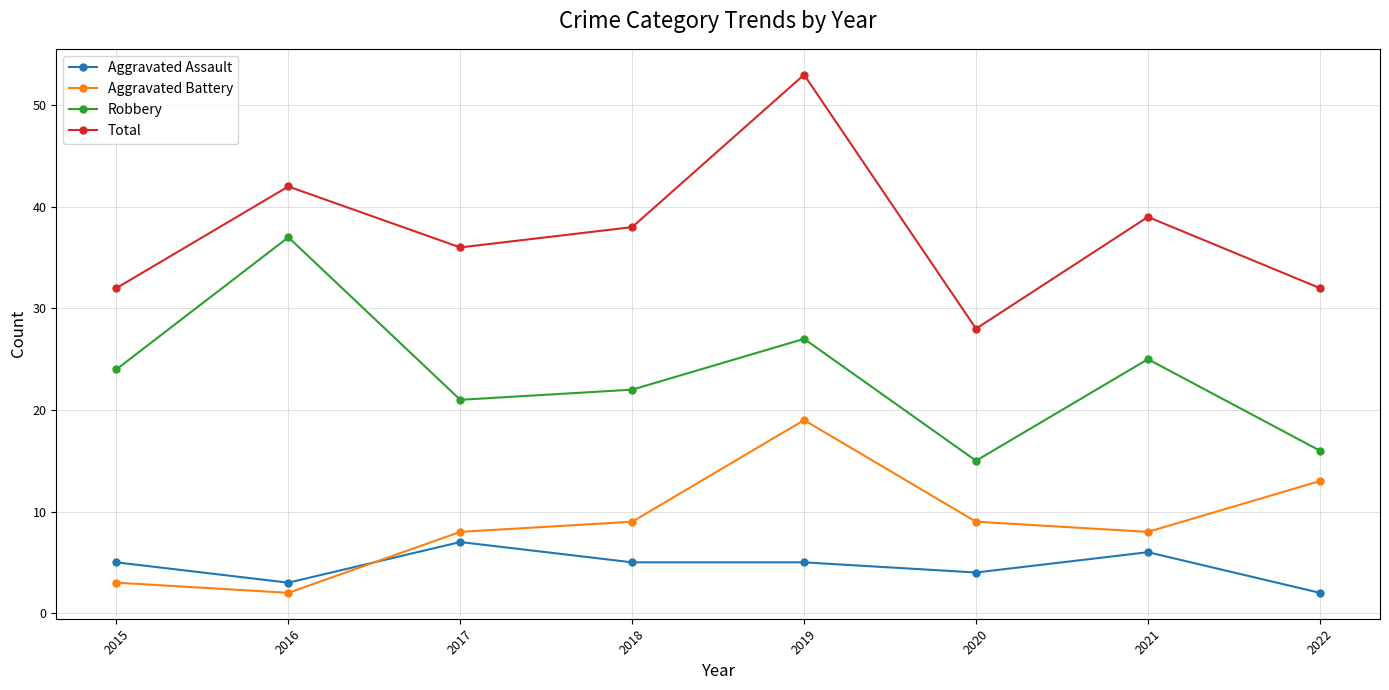

Count the number of categories in the chart.

8